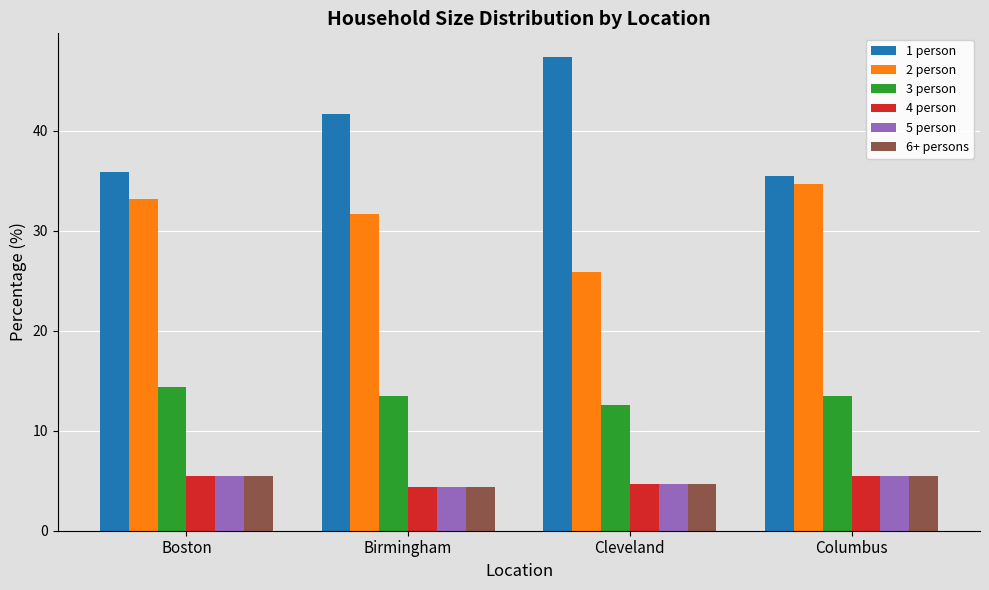

The 4 person series shows 4.4 at Birmingham. True or false?

True